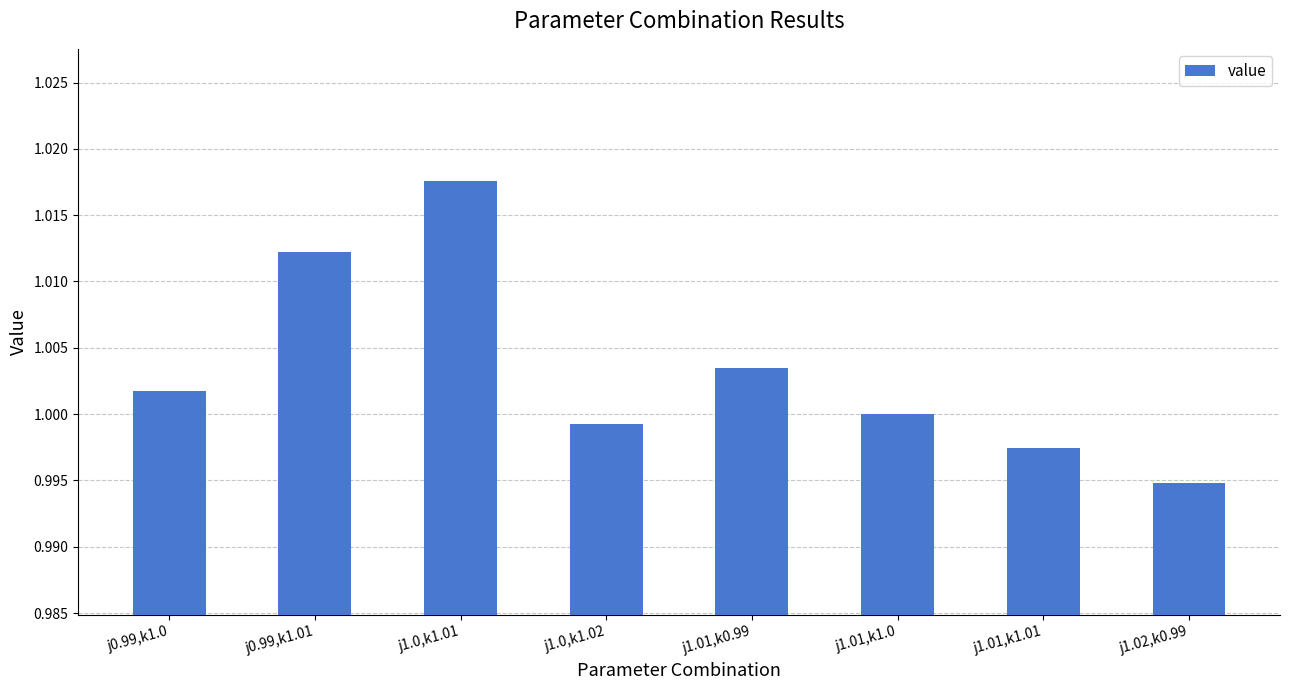

List the labels in order of value, largest first.

j1.0,k1.01, j0.99,k1.01, j1.01,k0.99, j0.99,k1.0, j1.01,k1.0, j1.0,k1.02, j1.01,k1.01, j1.02,k0.99